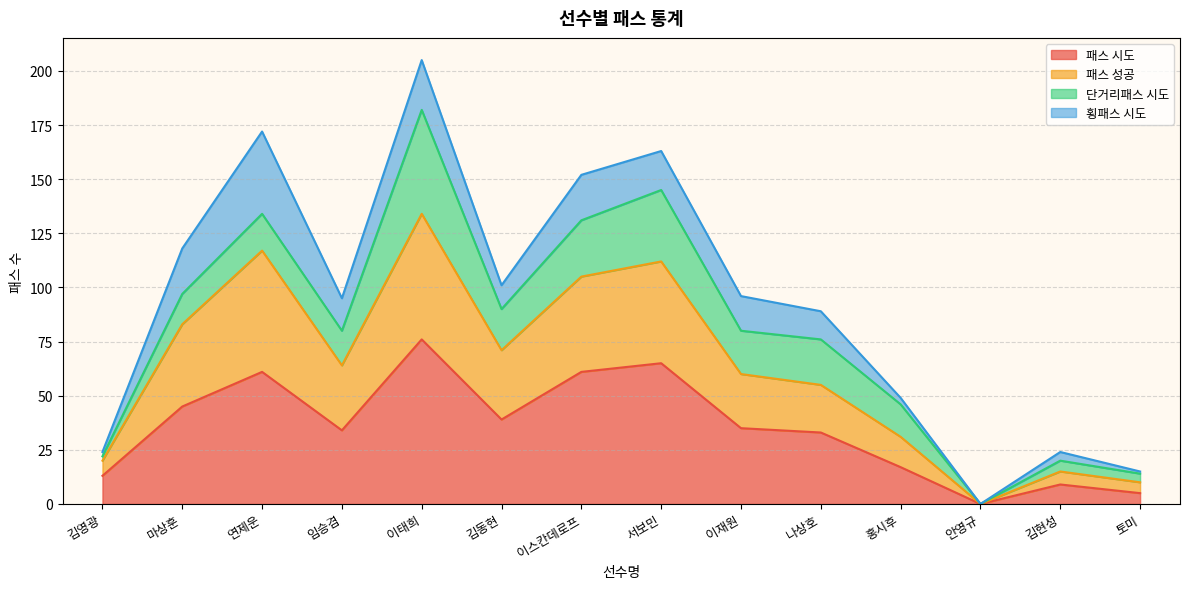

At which label does 패스 시도 reach its peak?

이태희